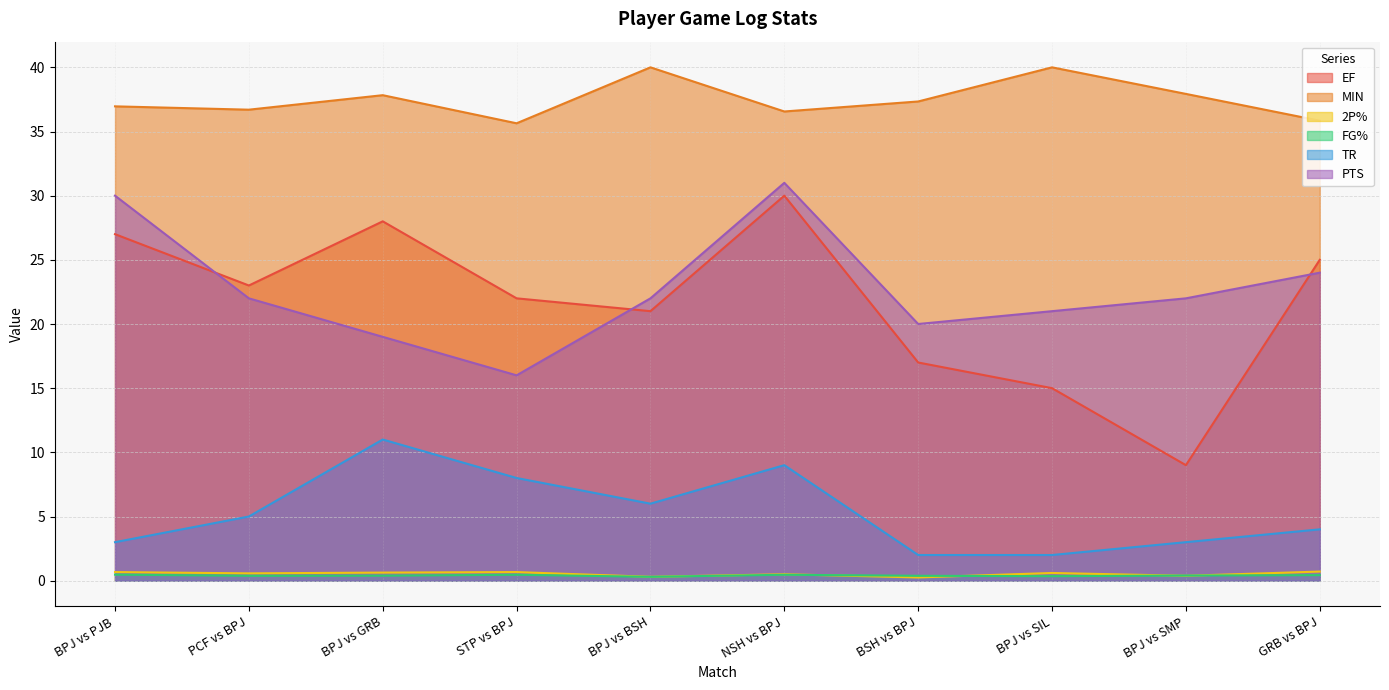

At which label is EF closest to 19?

BPJ vs BSH